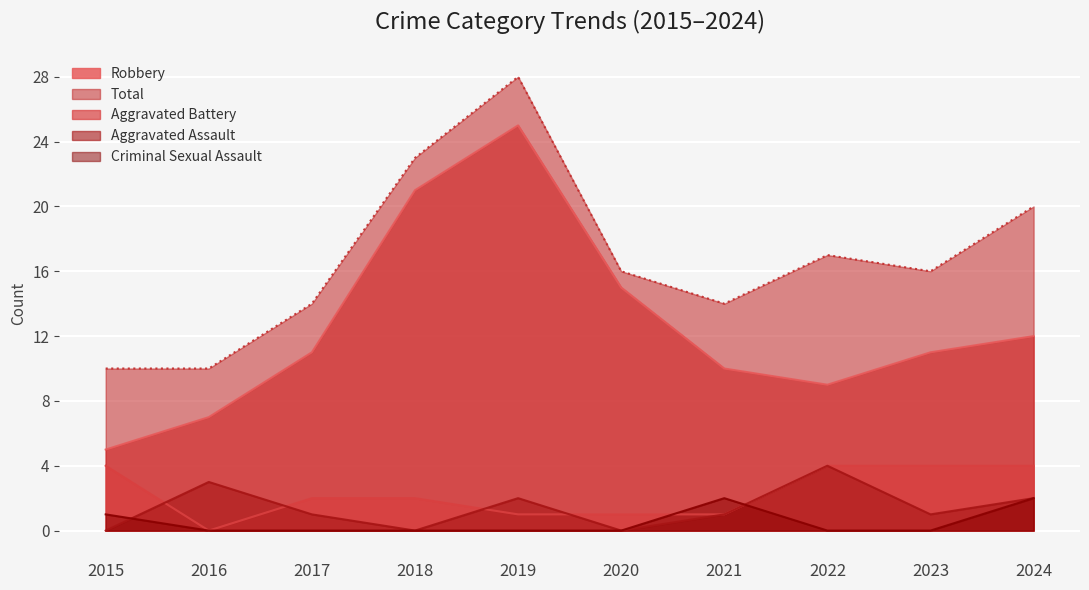

Reading left to right, extract all data points from this chart.

Aggravated Assault: 0	3	1	0	2	0	1	4	1	2
Aggravated Battery: 4	0	2	2	1	1	1	4	4	4
Criminal Sexual Assault: 1	0	0	0	0	0	2	0	0	2
Robbery: 5	7	11	21	25	15	10	9	11	12
Total: 10	10	14	23	28	16	14	17	16	20